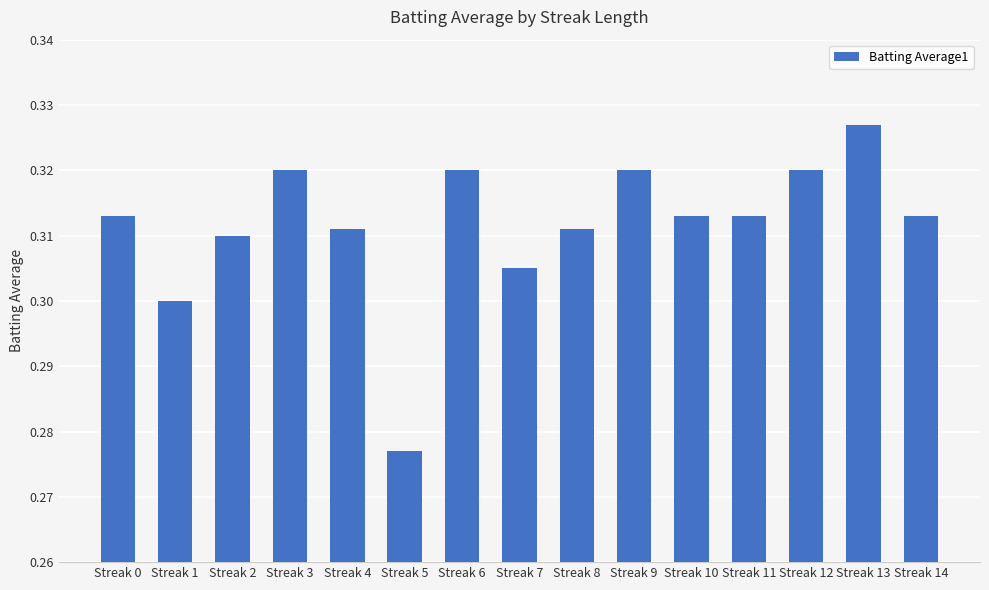

Which category has the lowest value across all series?

Streak 5